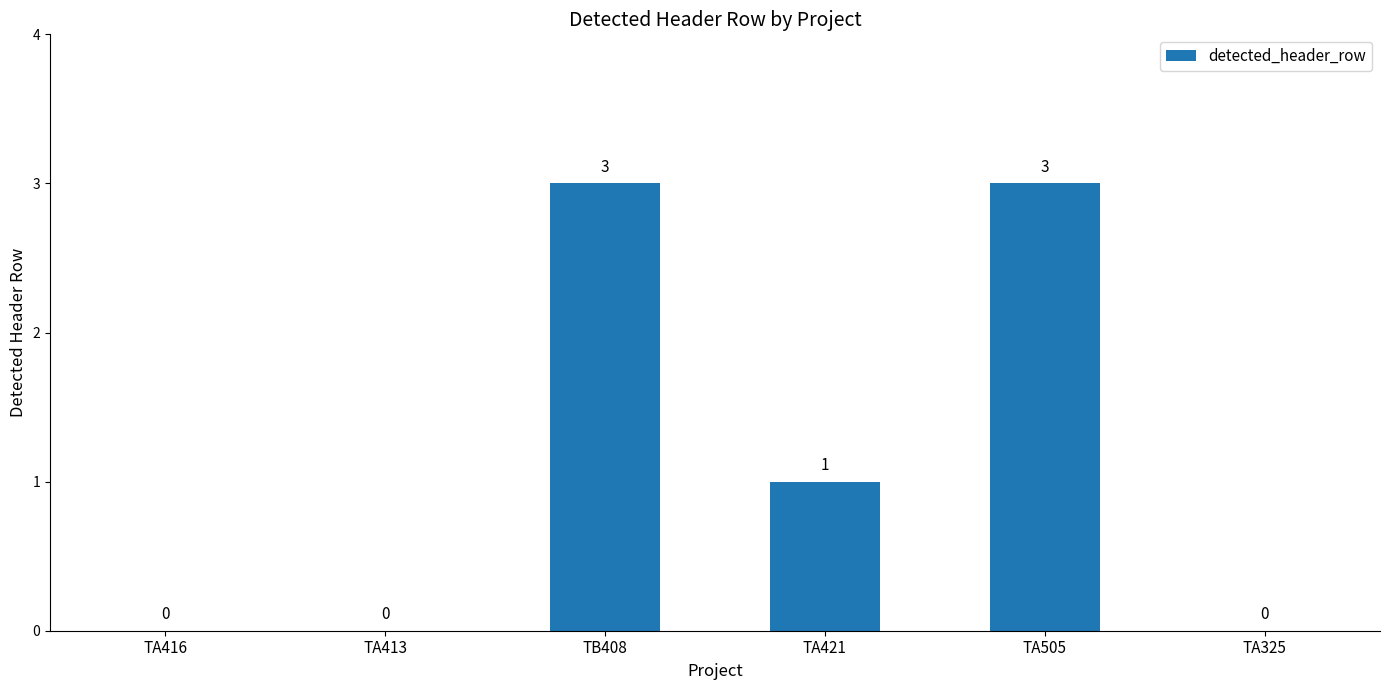

How many positive values are there?

3